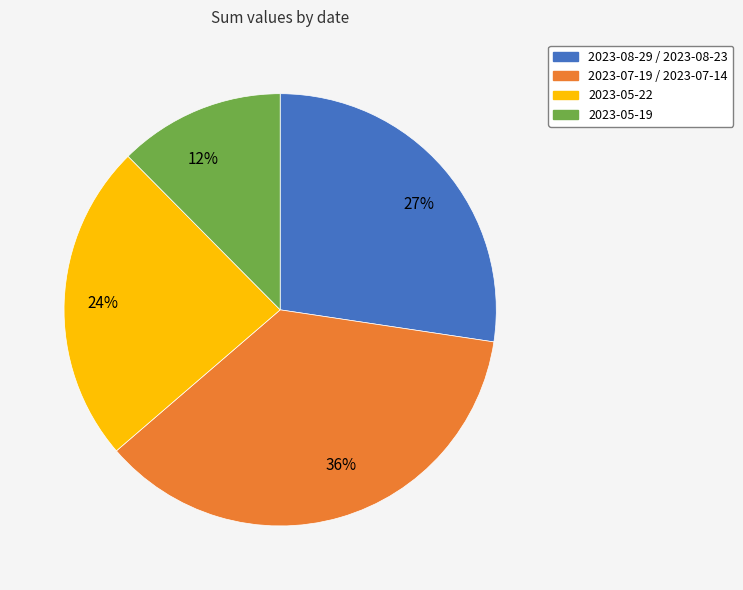

To the nearest percent, what percentage of the pie is 2023-05-22?

24%